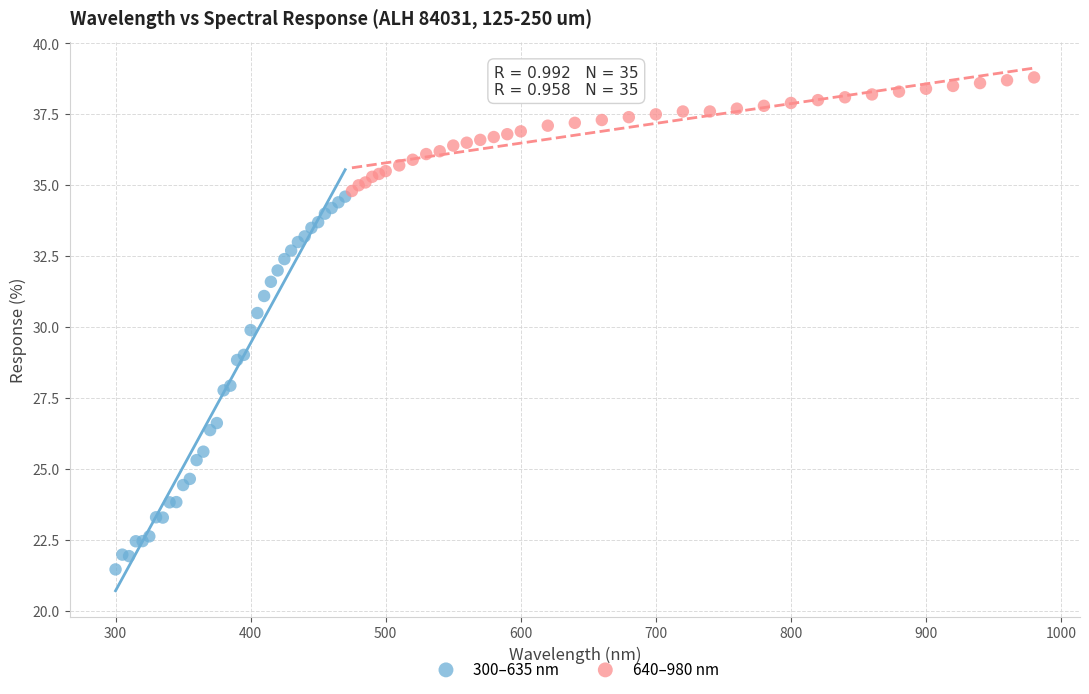

Which series has the largest Y range (max minus min)?

300–635 nm